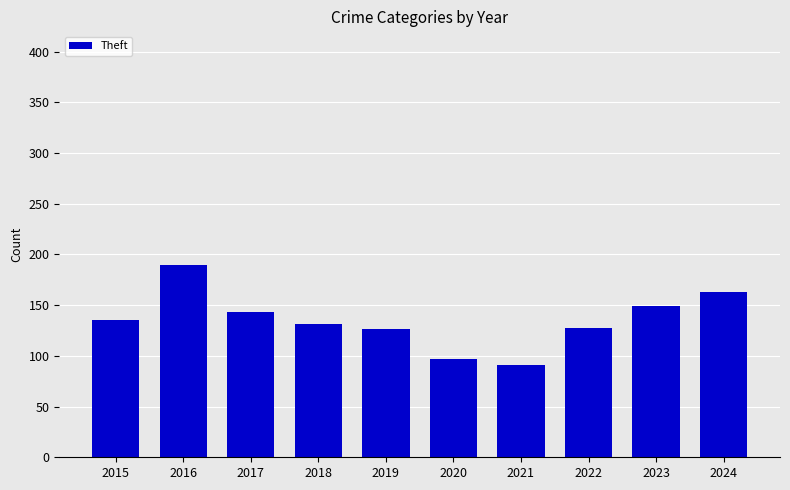

Is it true that the value at 2017 is 70?

False